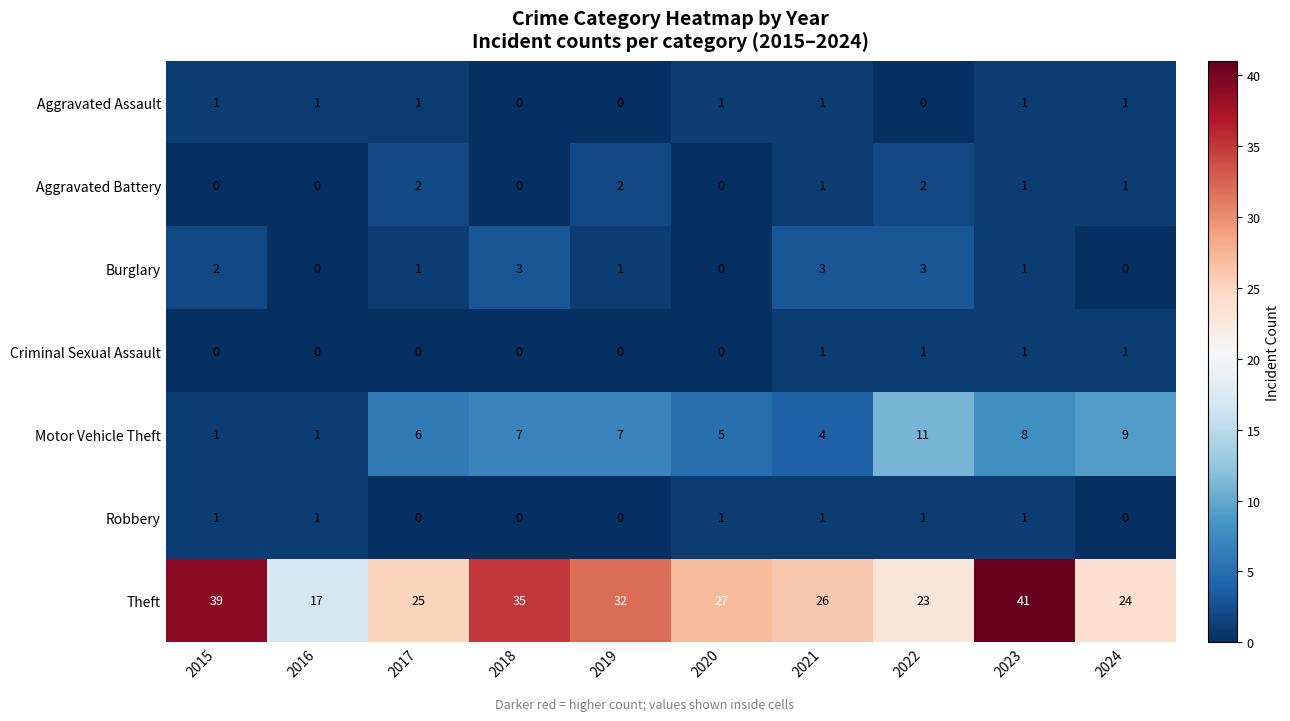

Is it true that Robbery equals 1 at 2016?

True